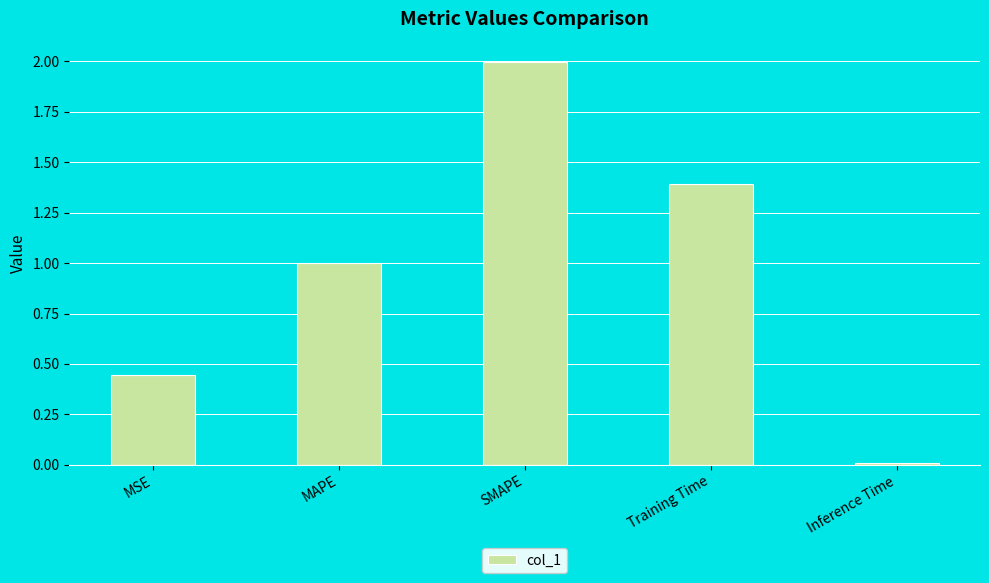

What is the difference between the maximum and minimum values?

2.0